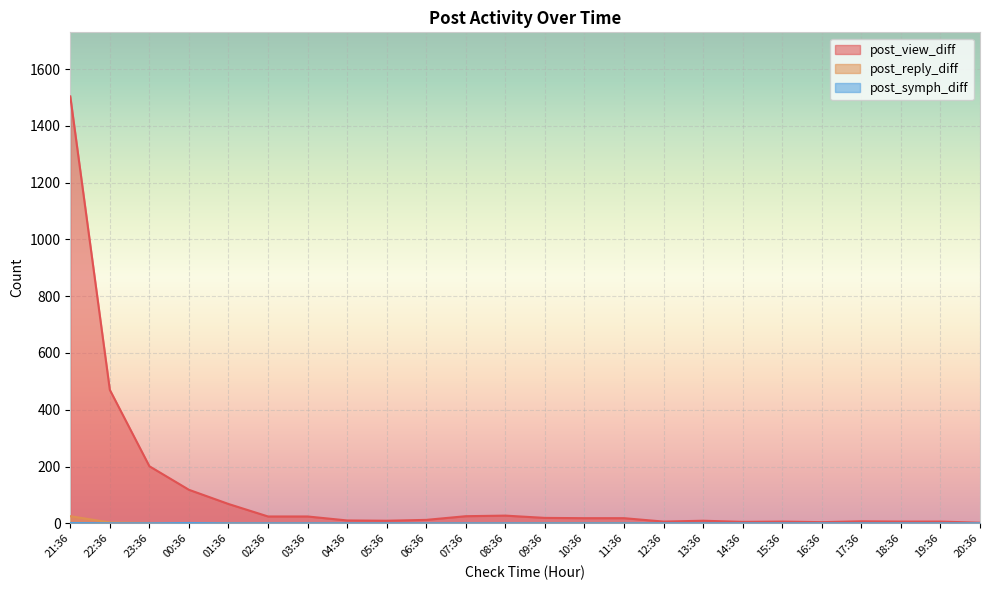

What is the difference between the post_view_diff values at 18:36 and 23:36?

195